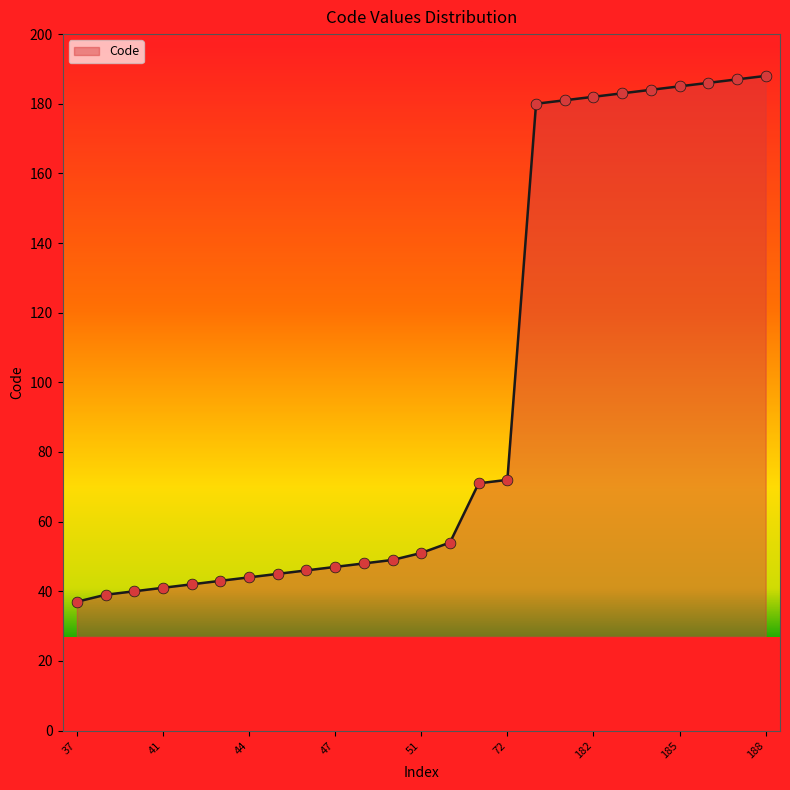

What is the smallest value displayed?

37